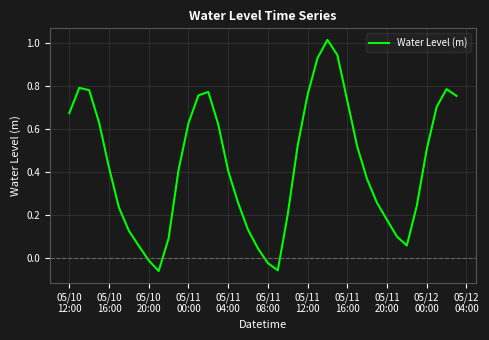

What is the difference between the maximum and minimum values?

1.1